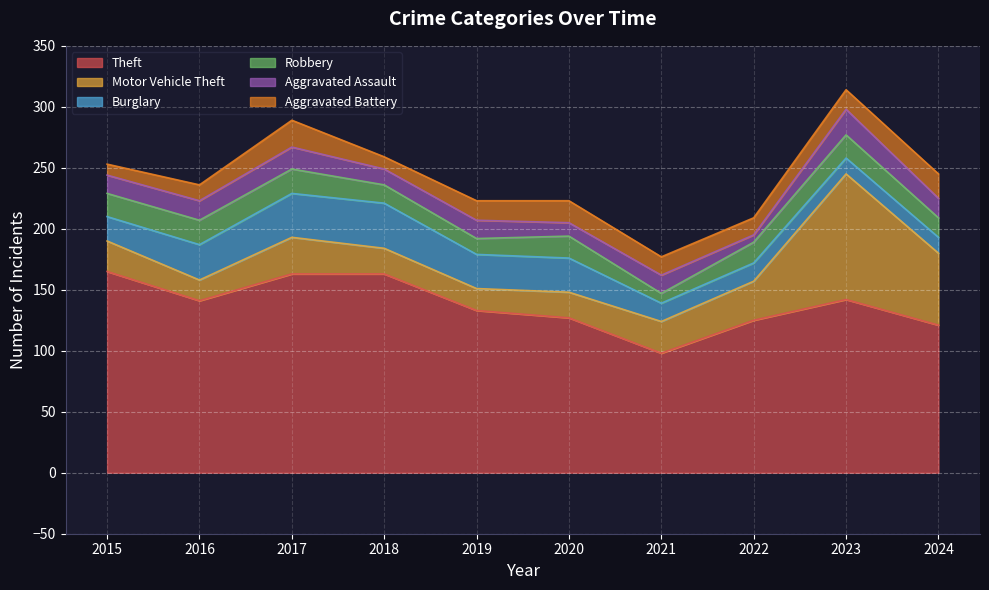

What is the average value of the Aggravated Battery series?

15